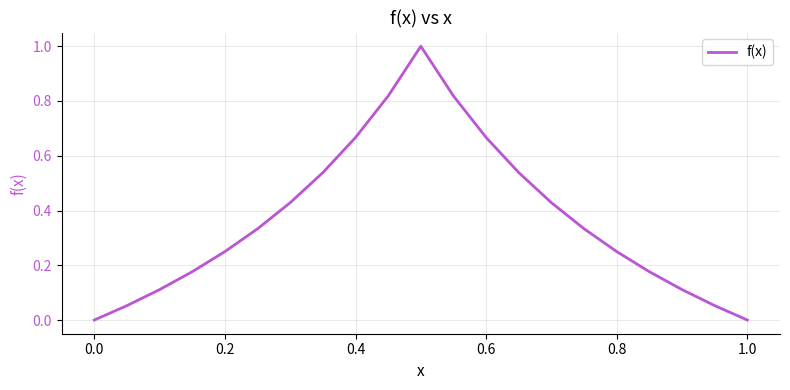

What is the greatest value displayed?

1.0